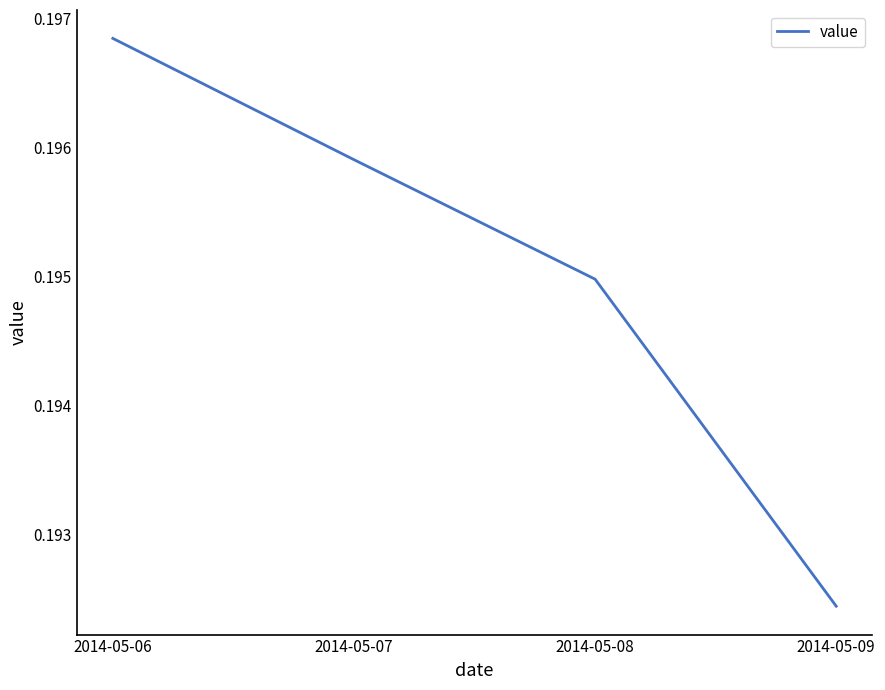

What is the sum of the values at 2014-05-08 and 2014-05-06?

0.4